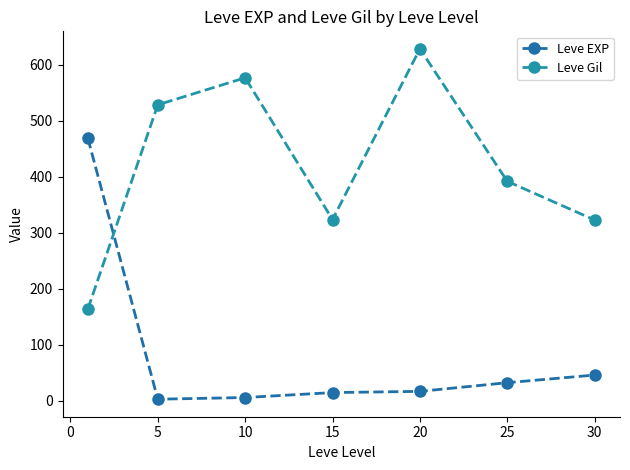

After their last crossing, which series has the higher values: Leve EXP or Leve Gil?

Leve Gil